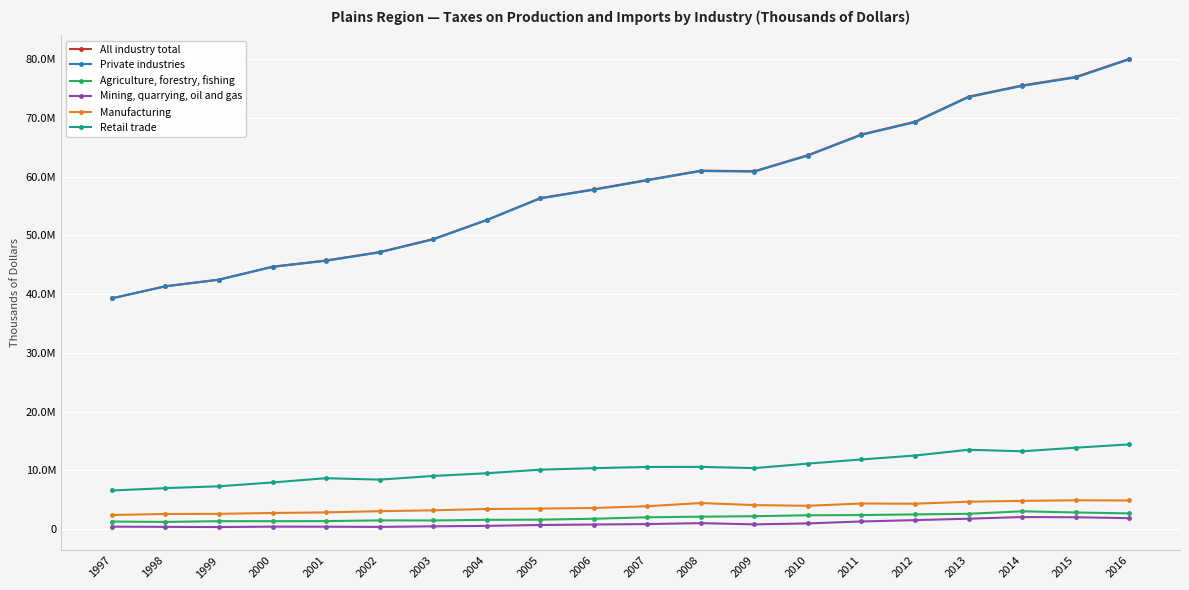

Reading left to right, what are all the values shown in this chart?

All industry total: 39318504	41365991	42490165	44696694	45748402	47174330	49385542	52646883	56366009	57848805	59458279	61039471	60941095	63671265	67199944	69365190	73633214	75543371	76985008	80057716
Private industries: 39290576	41336478	42459644	44645199	45694706	47120007	49327483	52589813	56303063	57779636	59385821	60969238	60872878	63599226	67121511	69286606	73546714	75454930	76894936	79965577
Agriculture, forestry, fishing: 1307318	1239927	1368339	1362733	1377045	1502249	1493324	1592352	1625564	1780249	2028936	2135146	2216794	2371814	2410386	2521802	2620910	3049298	2850870	2694762
Mining, quarrying, oil and gas: 434352	398578	364571	439876	427662	392978	492768	566567	717077	800752	873331	1034702	824403	986355	1316670	1545583	1786329	2074266	2035193	1881022
Manufacturing: 2418392	2596081	2619452	2765789	2862336	3068419	3218245	3435099	3515362	3612413	3914623	4456043	4105561	3986368	4376793	4339299	4679374	4826715	4924284	4891776
Retail trade: 6591169	6991465	7309535	7959933	8686266	8438557	9065740	9528599	10130850	10394449	10596405	10613477	10400074	11167390	11873428	12544228	13523410	13266231	13878281	14431692